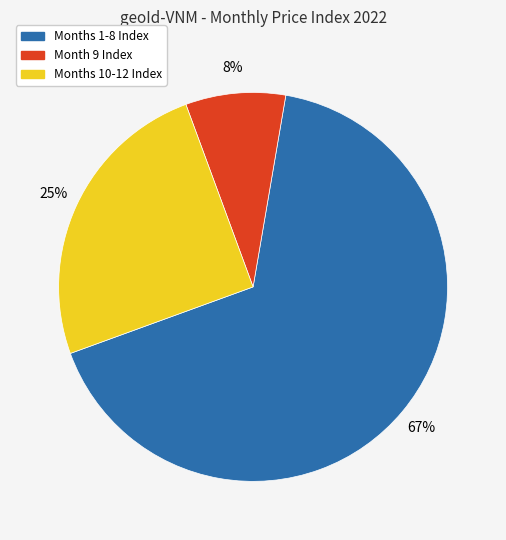

To the nearest percent, what is the average slice percentage?

33%